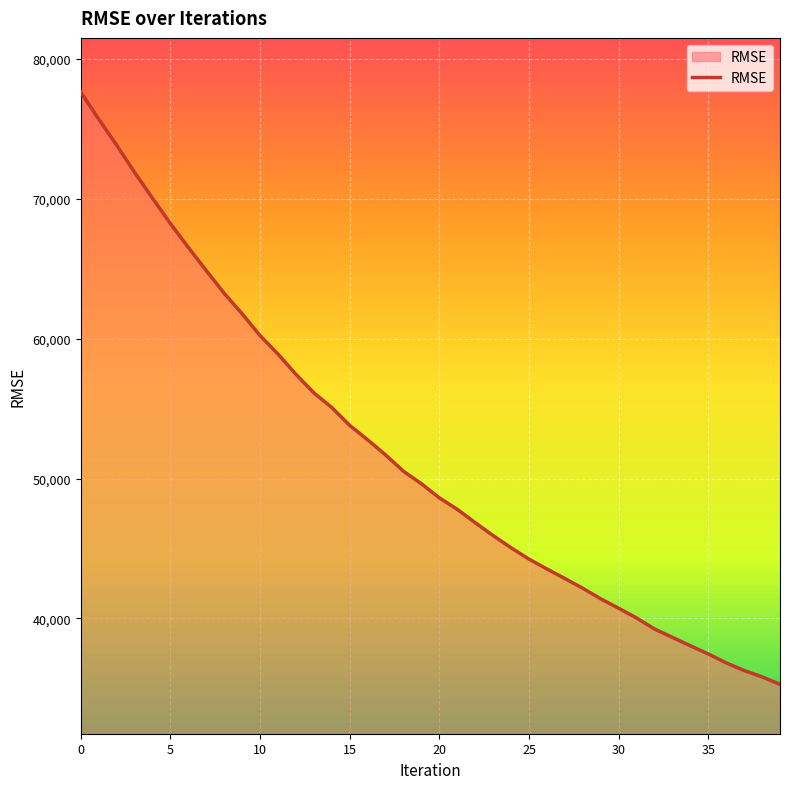

What is the greatest value displayed?

77625.9